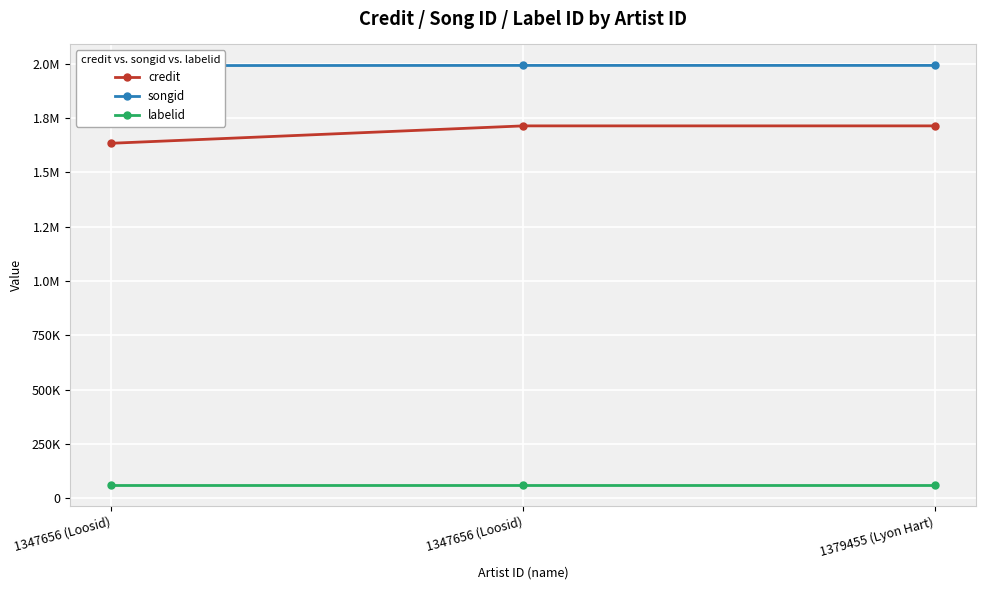

What is the difference between the maximum and minimum values in the songid series?

721